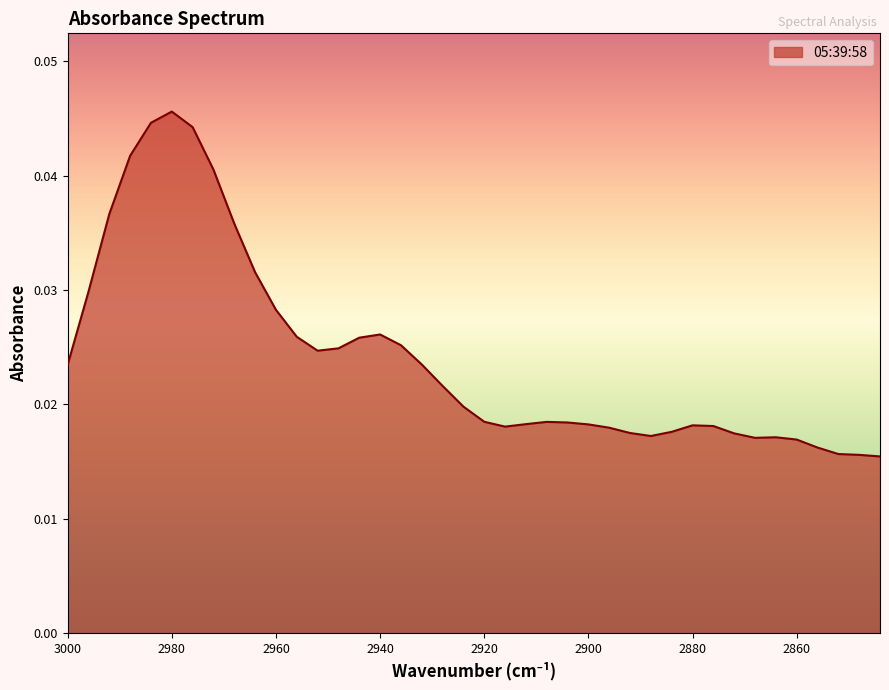

At which category does the chart reach its minimum across all series?

2844